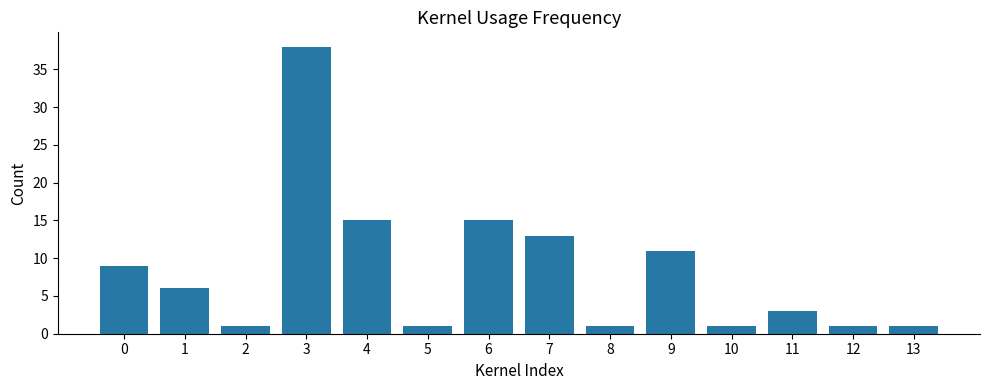

Reading left to right, list all the values displayed in this chart.

0=9	1=6	2=1	3=38	4=15	5=1	6=15	7=13	8=1	9=11	10=1	11=3	12=1	13=1